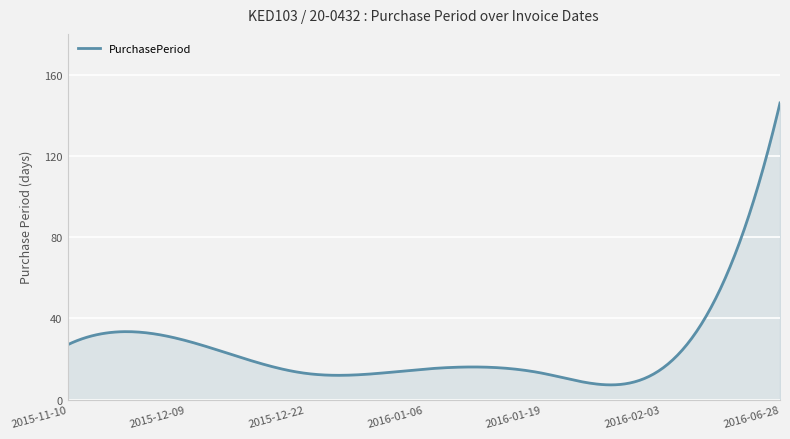

What is the greatest value displayed?

146.0